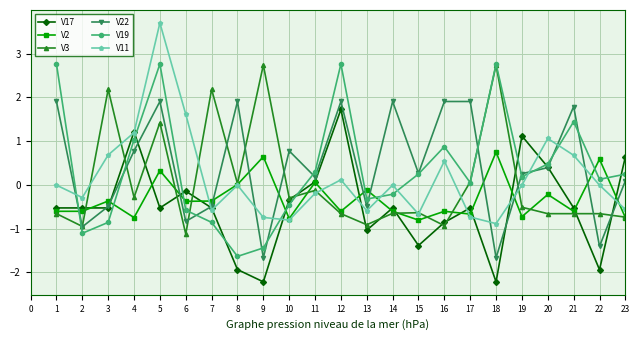

What is the total value across all series at 16?

0.9